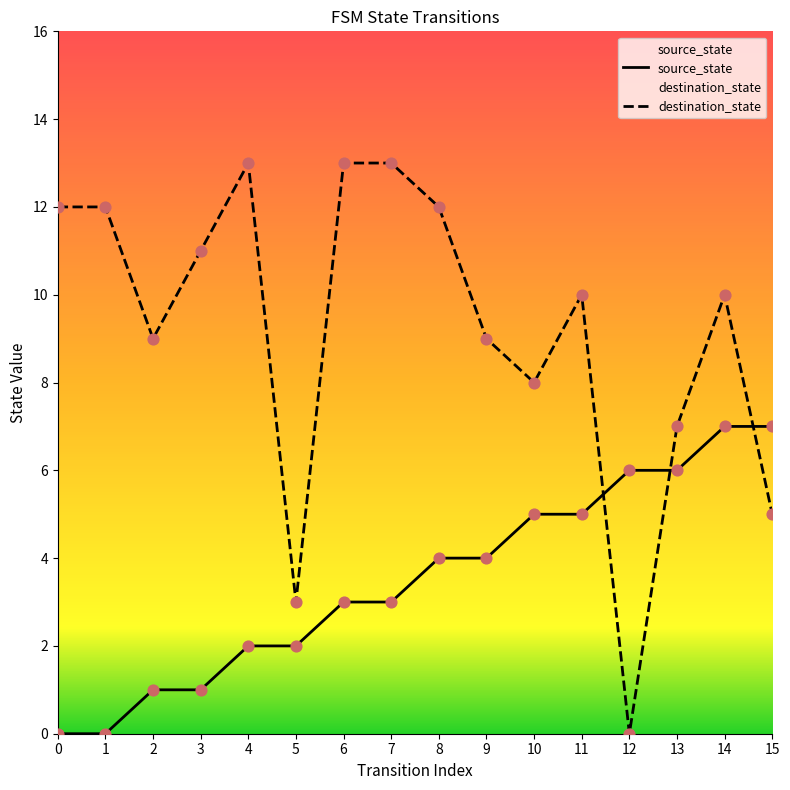

At which category is the sum across all series the highest?

14